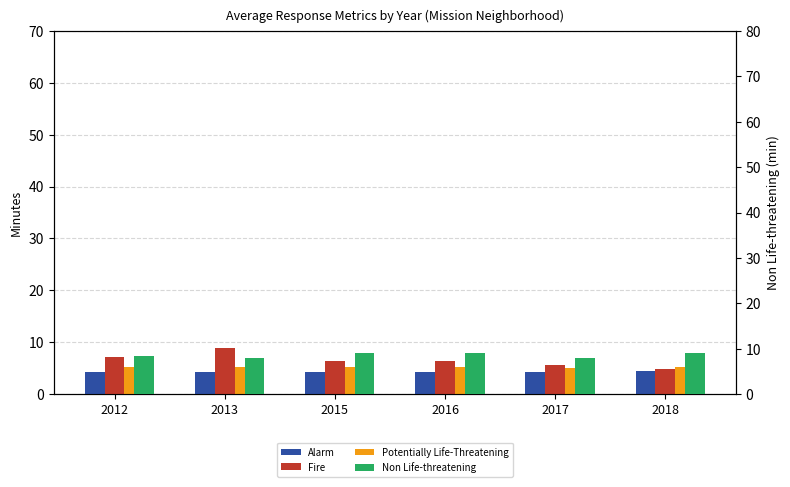

What is the total value across all series at 2015?

25.0